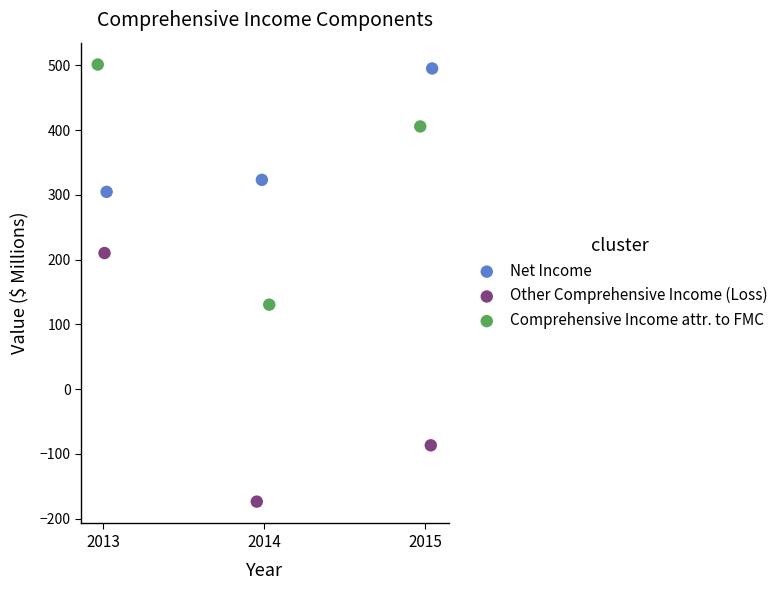

Which series has the widest spread of Y values?

Other Comprehensive Income (Loss)